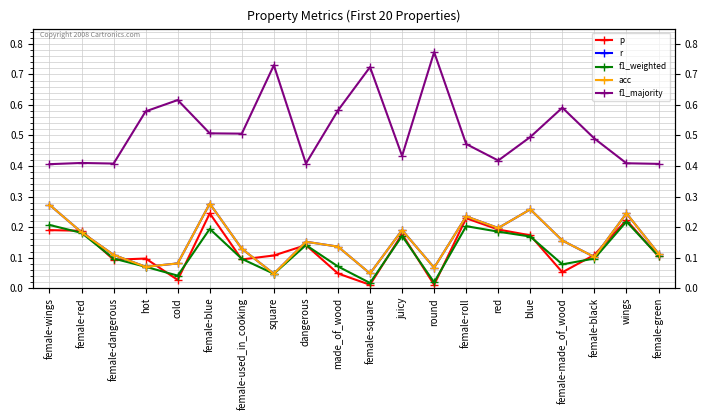

The value of p at square is 0.1. True or false?

True